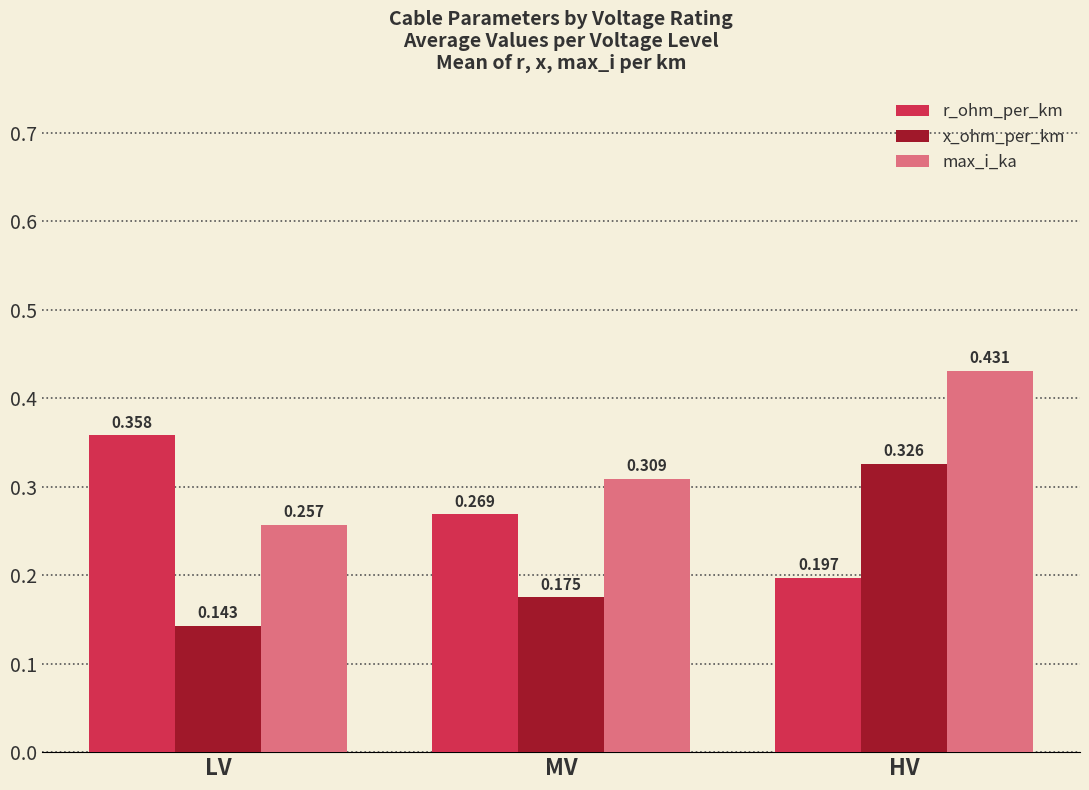

What is the total value across all series at HV?

1.0